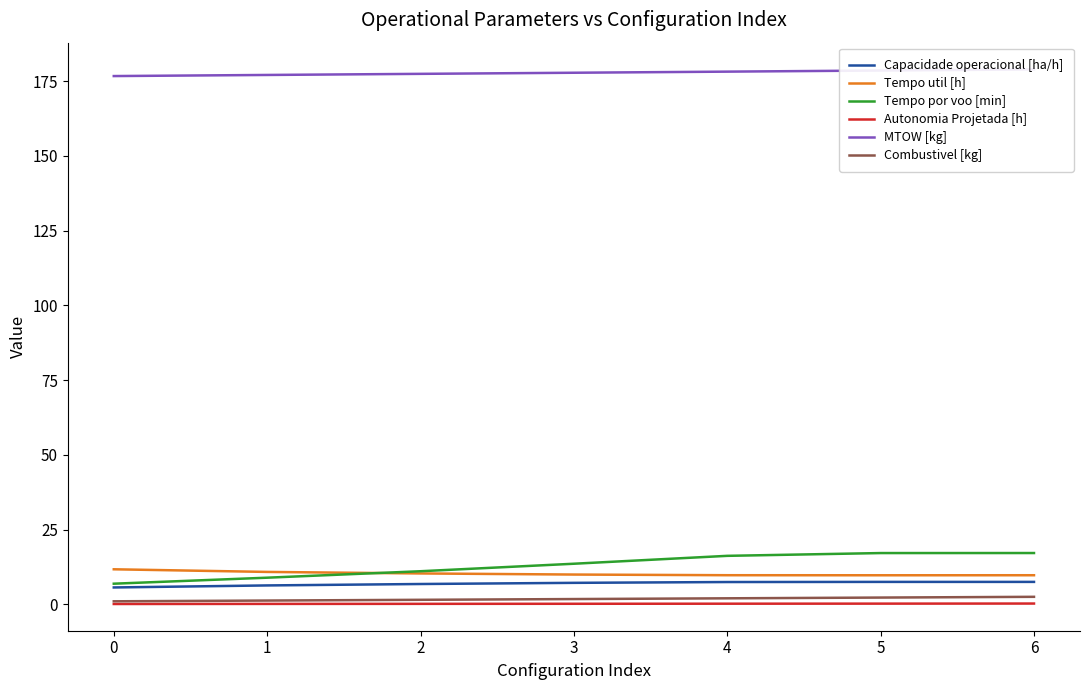

At 0, list the series in order from smallest to largest.

Autonomia Projetada [h], Combustivel [kg], Capacidade operacional [ha/h], Tempo por voo [min], Tempo util [h], MTOW [kg]